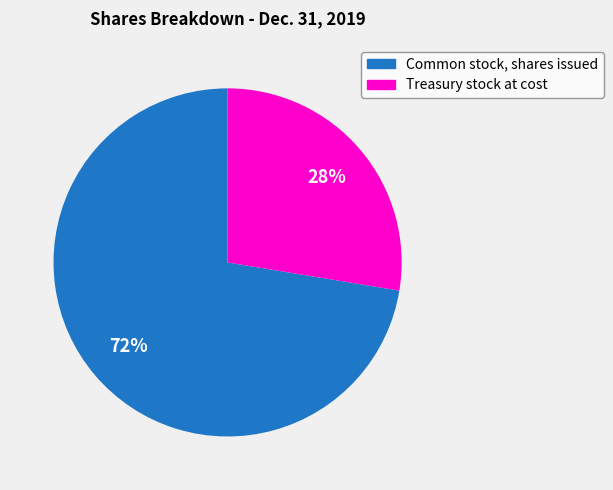

True or false: Treasury stock at cost accounts for 28% of the total.

True